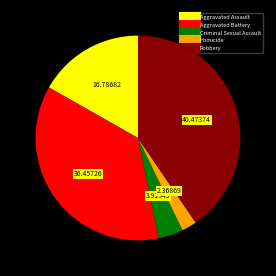

The Robbery slice represents 40% of the pie. True or false?

True